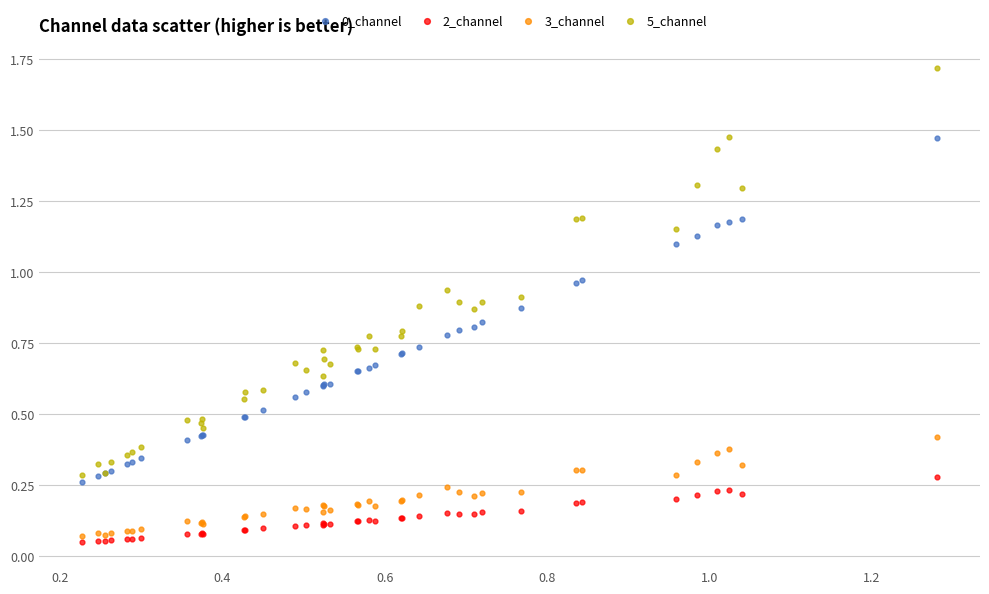

Which series contains the highest Y value?

5_channel